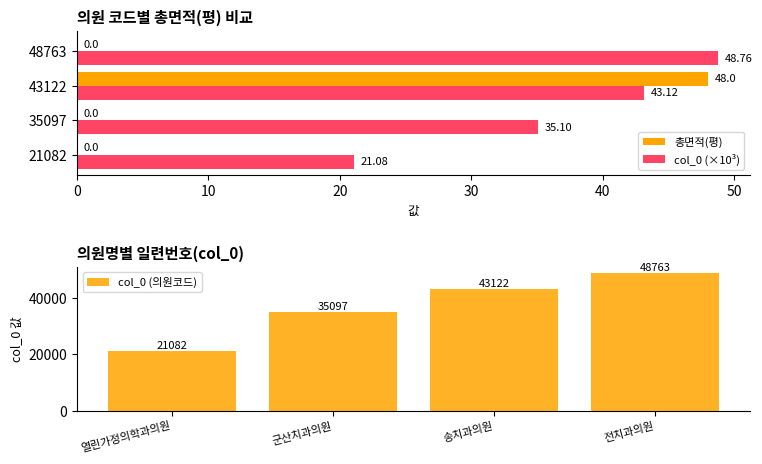

Is it true that col_0 (의원코드) equals 48763 at 전치과의원?

True